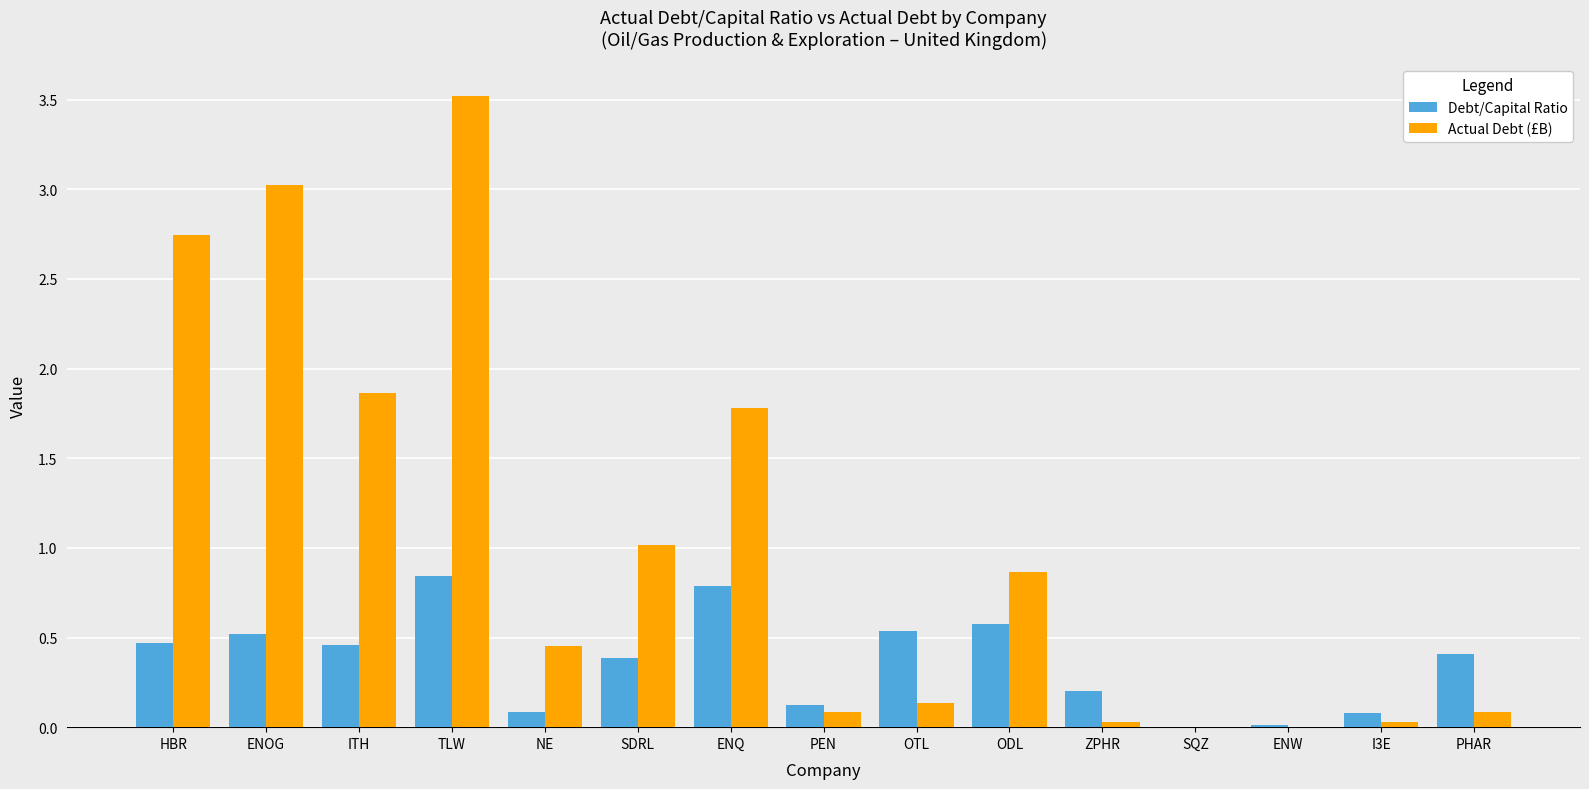

At which category is the sum across all series the highest?

TLW